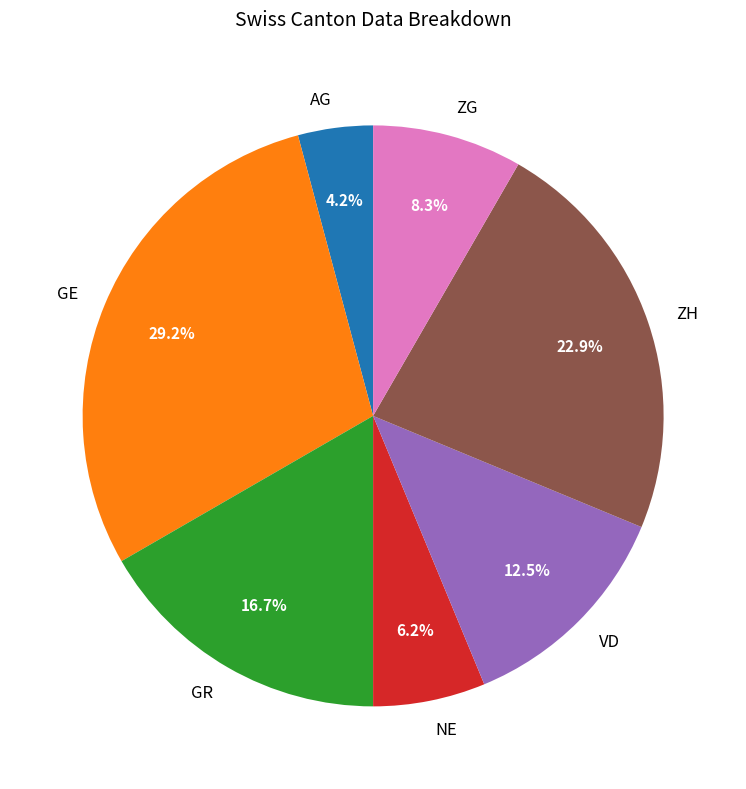

To the nearest percent, what portion does NE represent?

6%